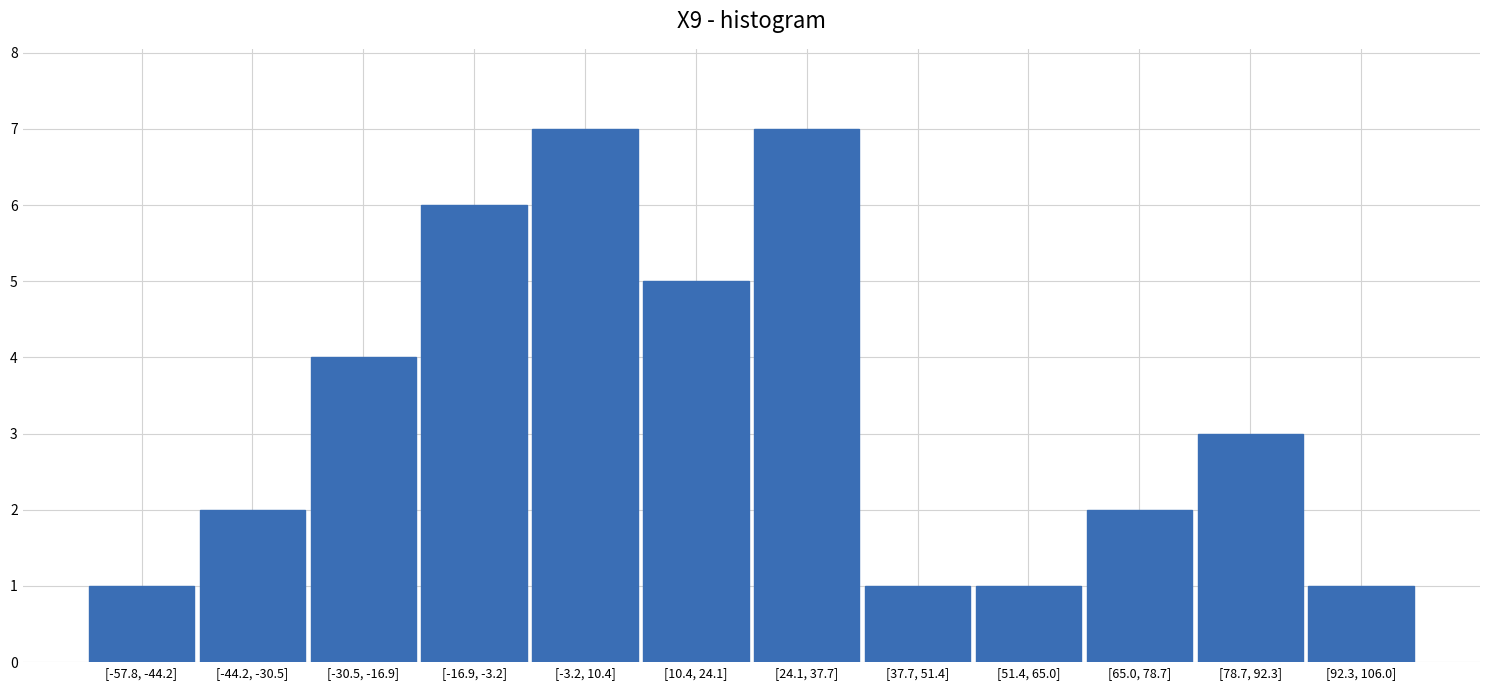

Reading left to right, list all the values displayed in this chart.

1	2	4	6	7	5	7	1	1	2	3	1